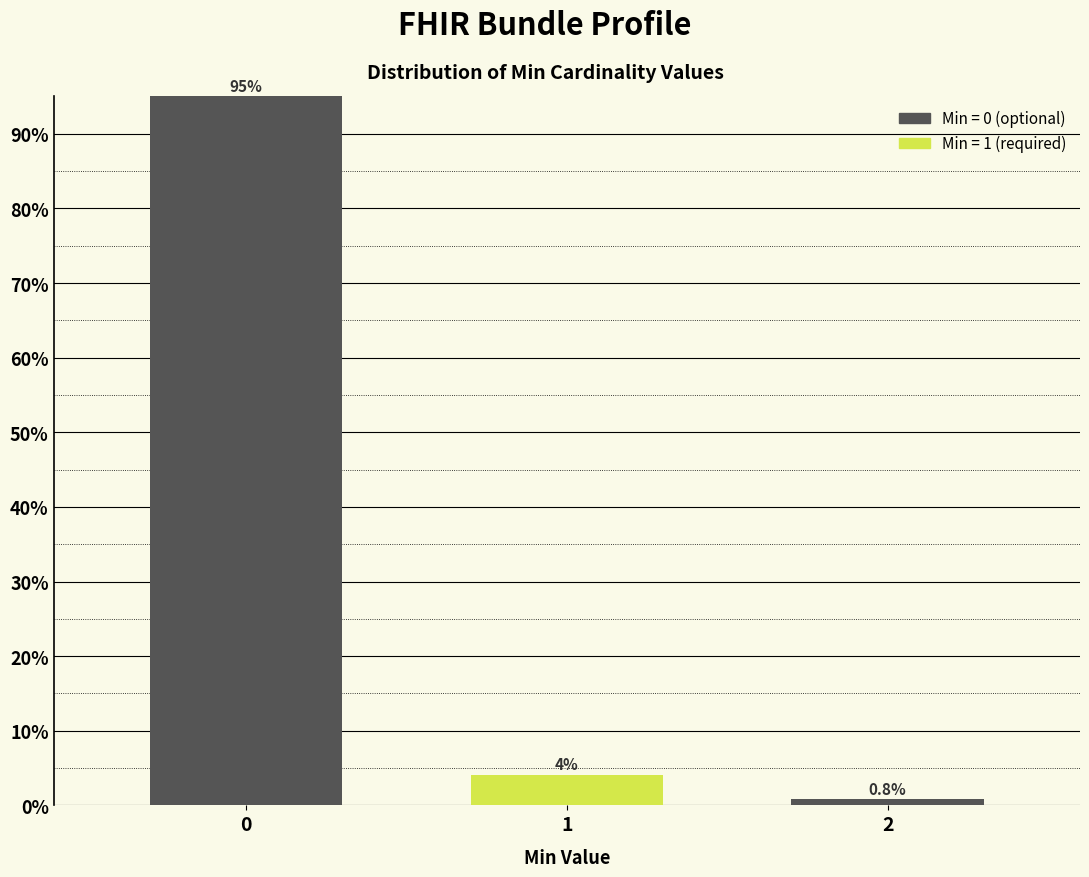

What is the value of the 1st bar from the left?

95.0